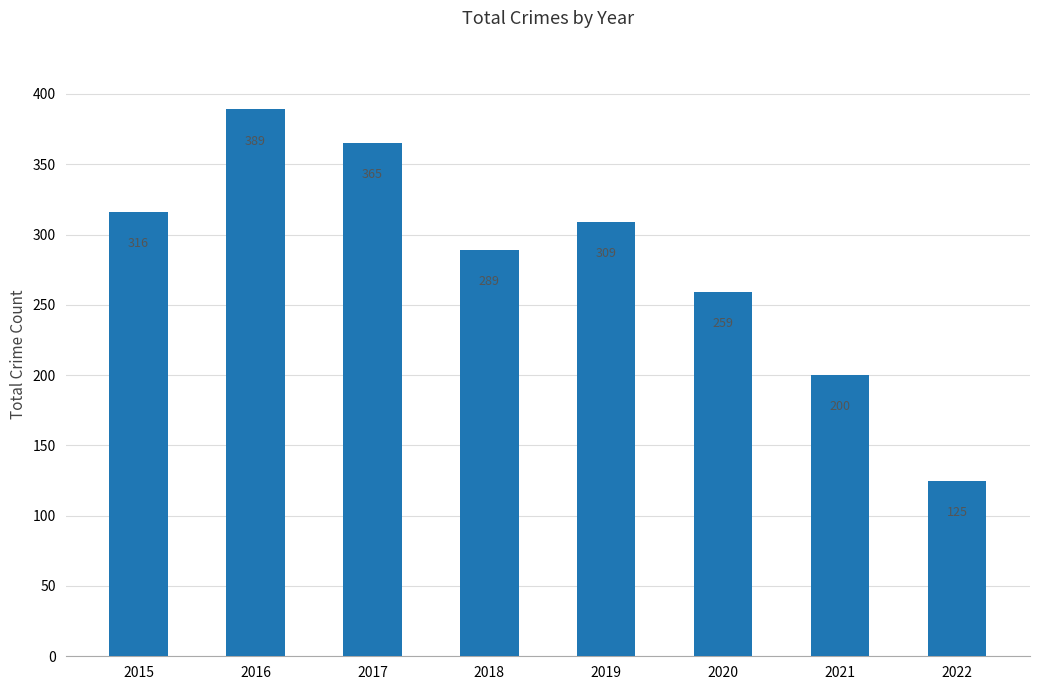

Approximately how many times larger is the value at 2018 compared to 2017?

0.8